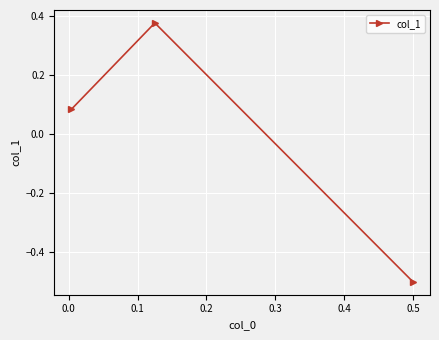

How many lines are shown in the chart?

1